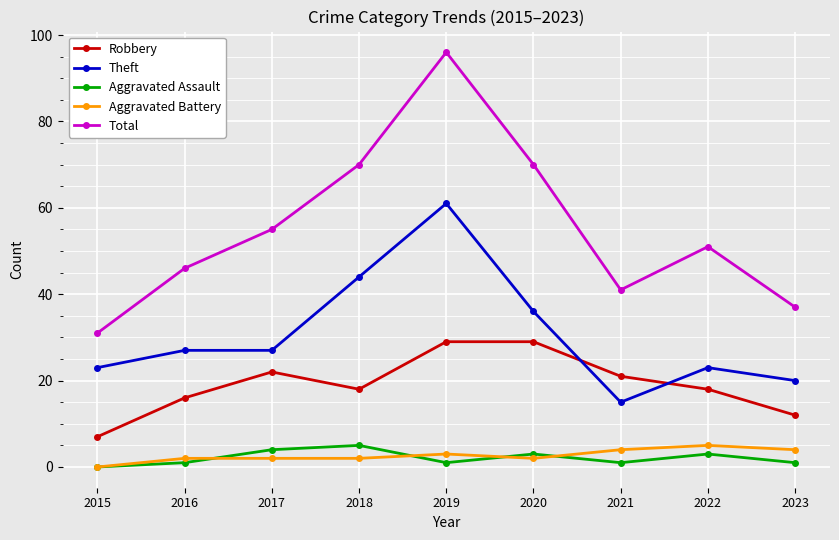

How many Aggravated Battery values are between 2 and 4?

7